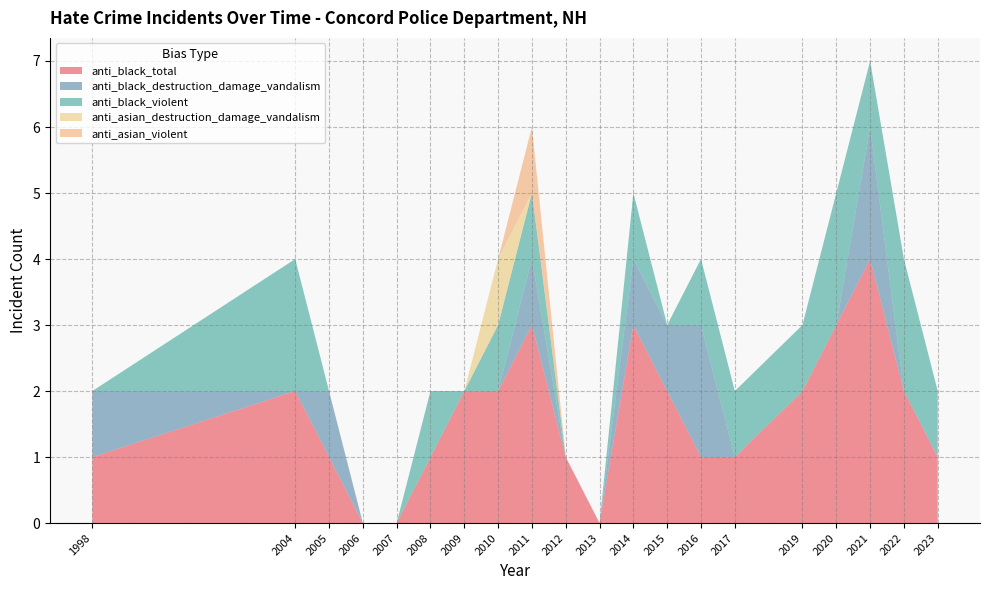

Reading right to left, extract all data points from this chart.

anti_black_total: 2023=1	2022=2	2021=4	2020=3	2019=2	2017=1	2016=1	2015=2	2014=3	2013=0	2012=1	2011=3	2010=2	2009=2	2008=1	2007=0	2006=0	2005=1	2004=2	1998=1
anti_black_destruction_damage_vandalism: 2023=0	2022=0	2021=2	2020=0	2019=0	2017=0	2016=2	2015=1	2014=1	2013=0	2012=0	2011=1	2010=0	2009=0	2008=0	2007=0	2006=0	2005=1	2004=0	1998=1
anti_black_violent: 2023=1	2022=2	2021=1	2020=2	2019=1	2017=1	2016=1	2015=0	2014=1	2013=0	2012=0	2011=1	2010=1	2009=0	2008=1	2007=0	2006=0	2005=0	2004=2	1998=0
anti_asian_destruction_damage_vandalism: 2023=0	2022=0	2021=0	2020=0	2019=0	2017=0	2016=0	2015=0	2014=0	2013=0	2012=0	2011=0	2010=1	2009=0	2008=0	2007=0	2006=0	2005=0	2004=0	1998=0
anti_asian_violent: 2023=0	2022=0	2021=0	2020=0	2019=0	2017=0	2016=0	2015=0	2014=0	2013=0	2012=0	2011=1	2010=0	2009=0	2008=0	2007=0	2006=0	2005=0	2004=0	1998=0